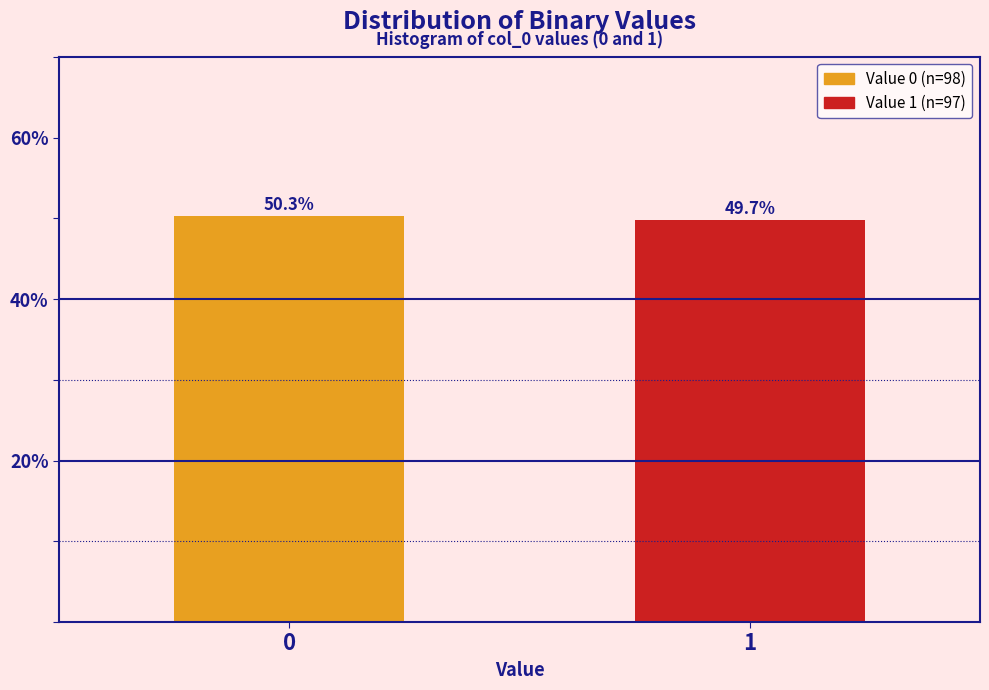

Reading left to right, what are all the values shown in this chart?

50.3	49.7